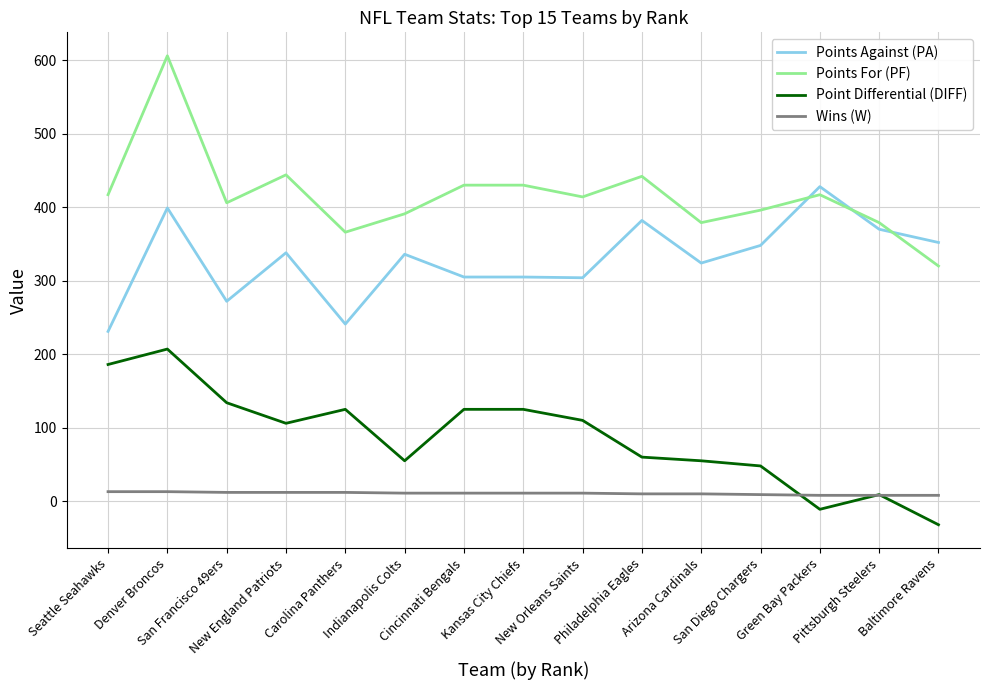

Is it true that Points Against (PA) equals 462 at San Diego Chargers?

False